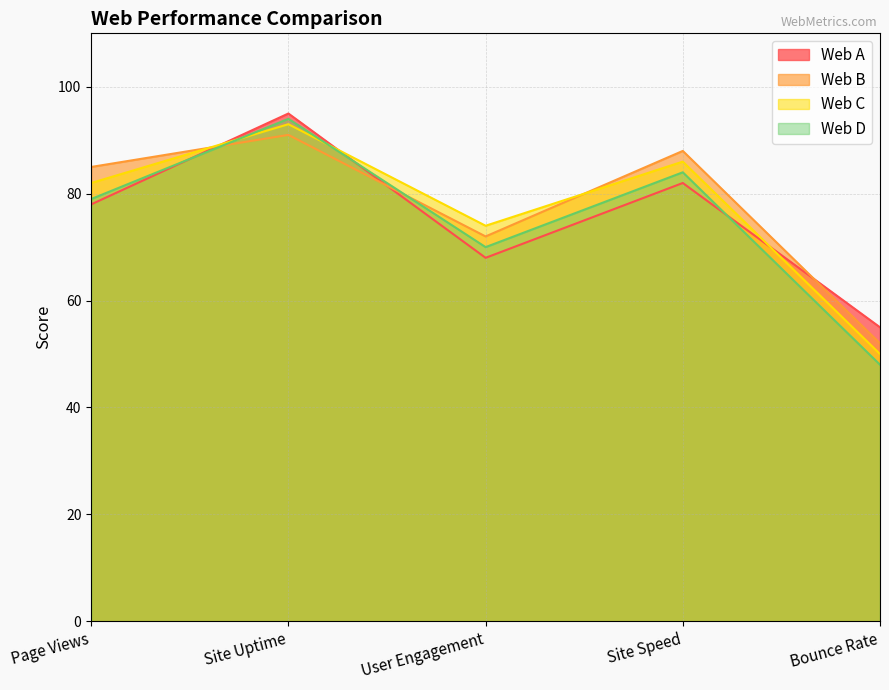

Which series has the widest spread of values?

Web D